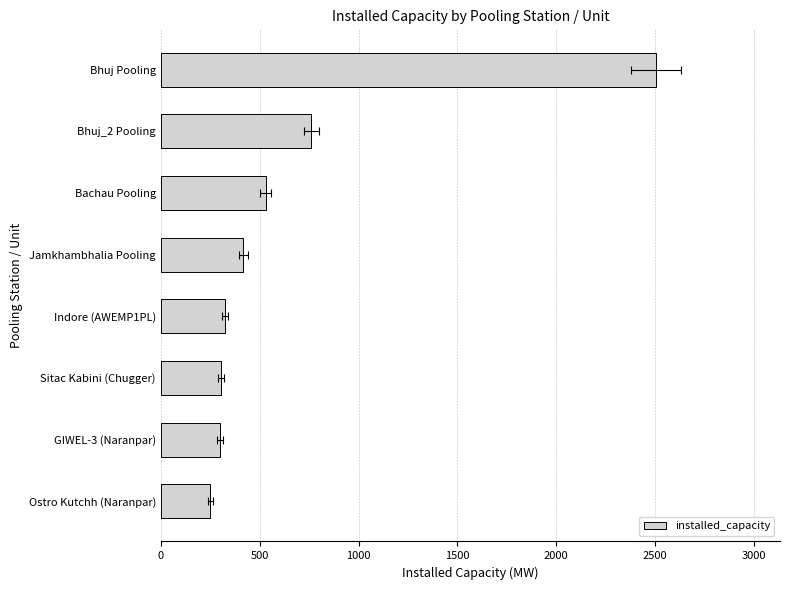

What is the minimum value shown in the chart?

250.0